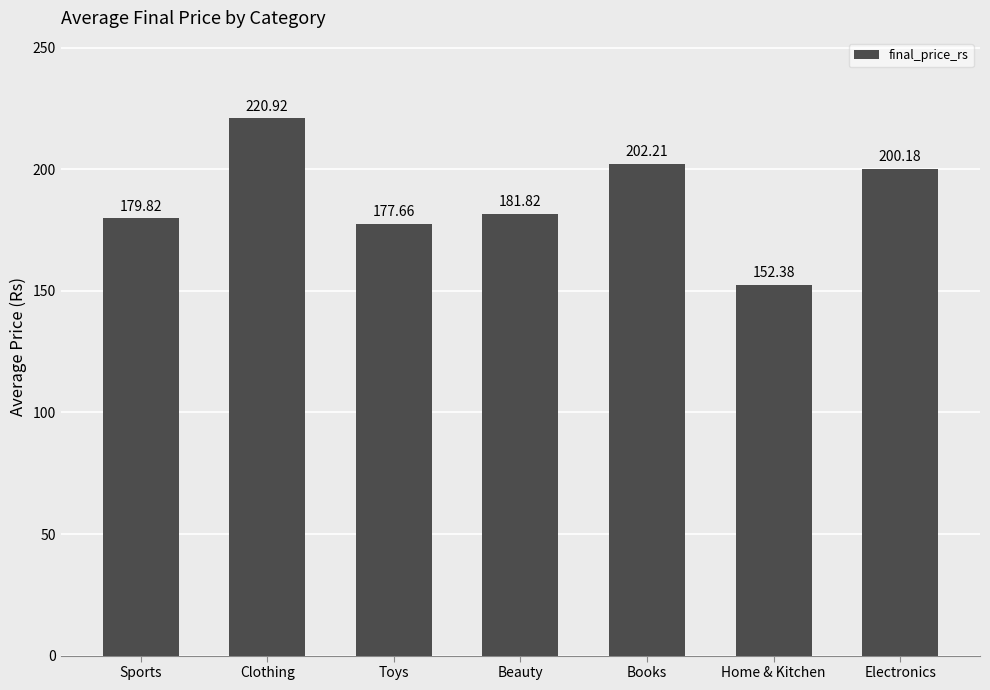

Rank the categories by value from highest to lowest.

Clothing, Books, Electronics, Beauty, Sports, Toys, Home & Kitchen